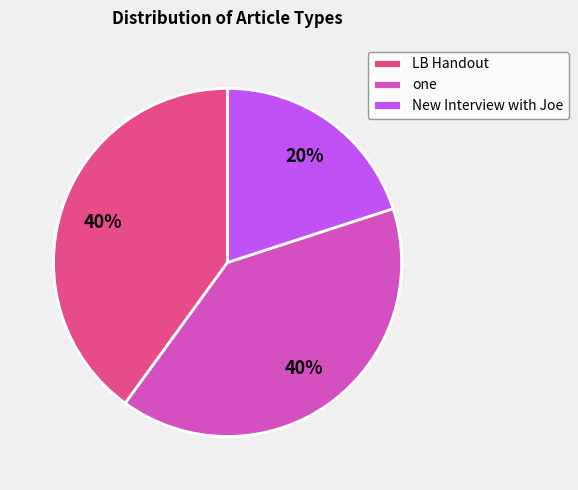

Is the sum of LB Handout and New Interview with Joe greater than half?

Yes